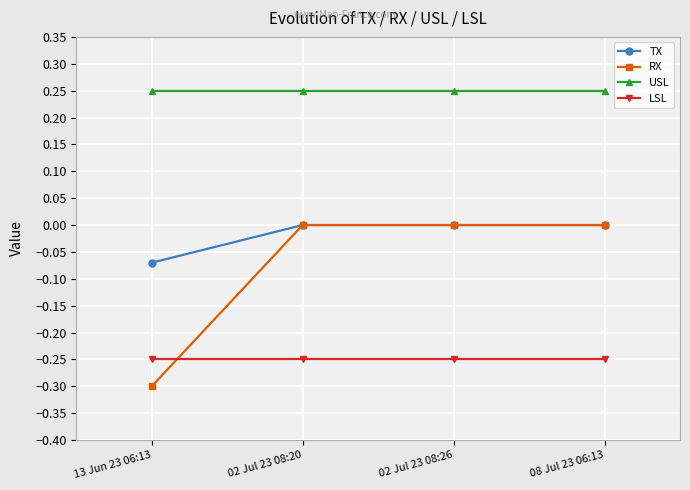

The RX series shows -0.2 at 02 Jul 23 08:26. True or false?

False